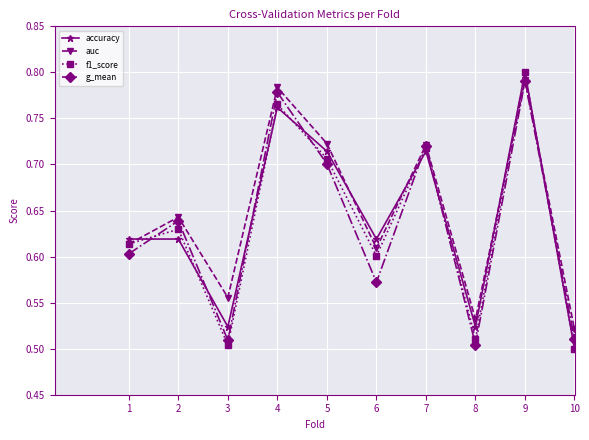

Is it true that auc equals 0.3 at 8?

False